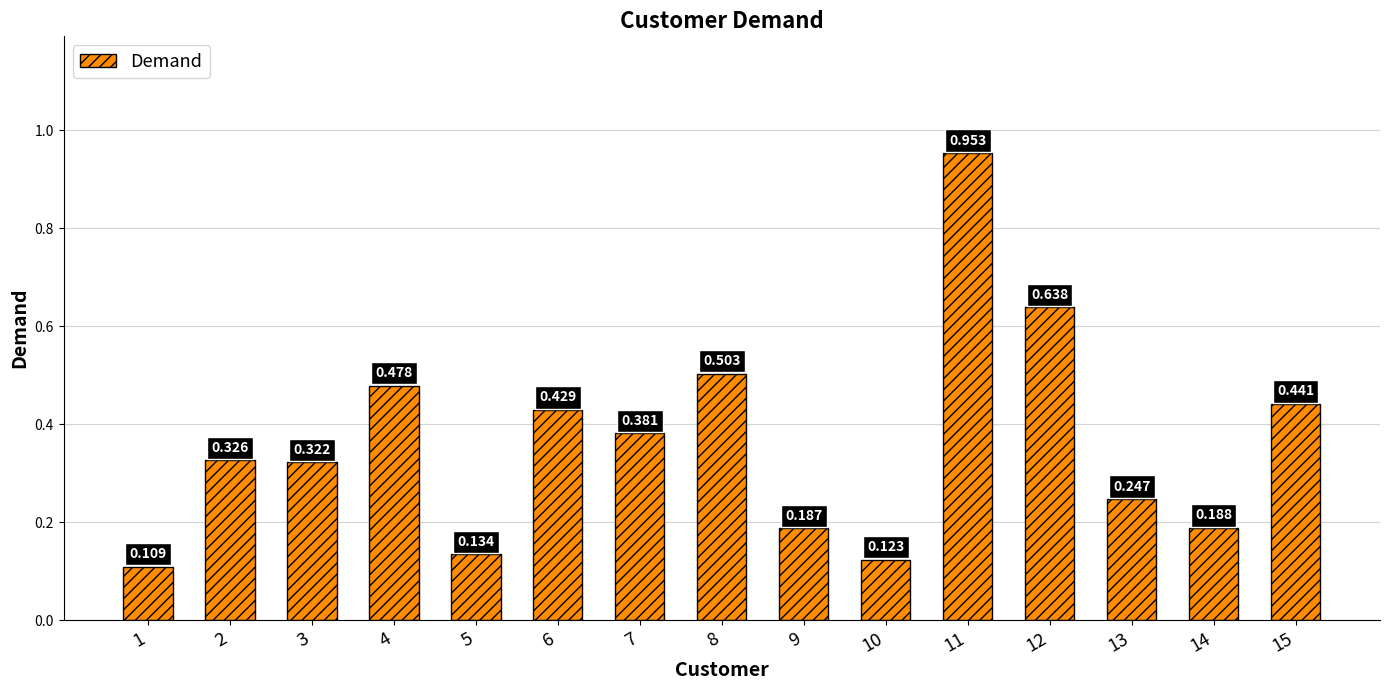

The value at 13 is 0.4. True or false?

False